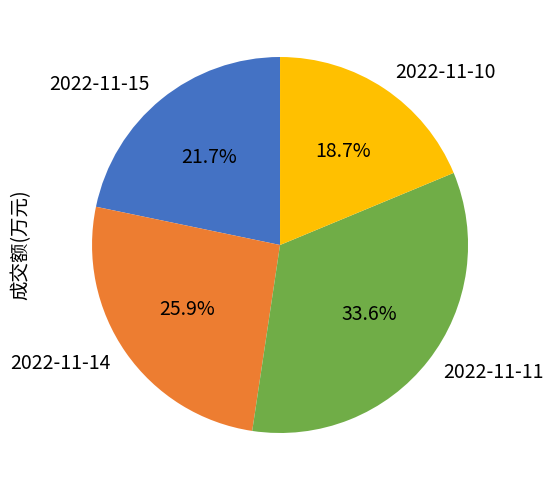

To the nearest percent, what is the combined percentage of 2022-11-10 and 2022-11-15?

40%